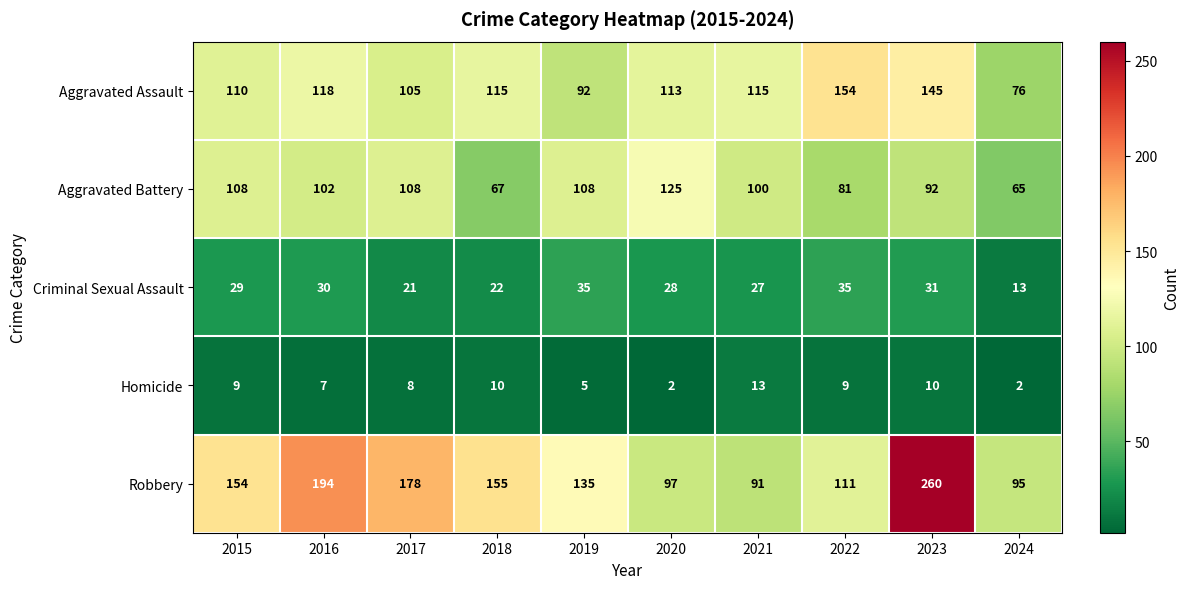

Which series has the largest total across all categories?

Robbery